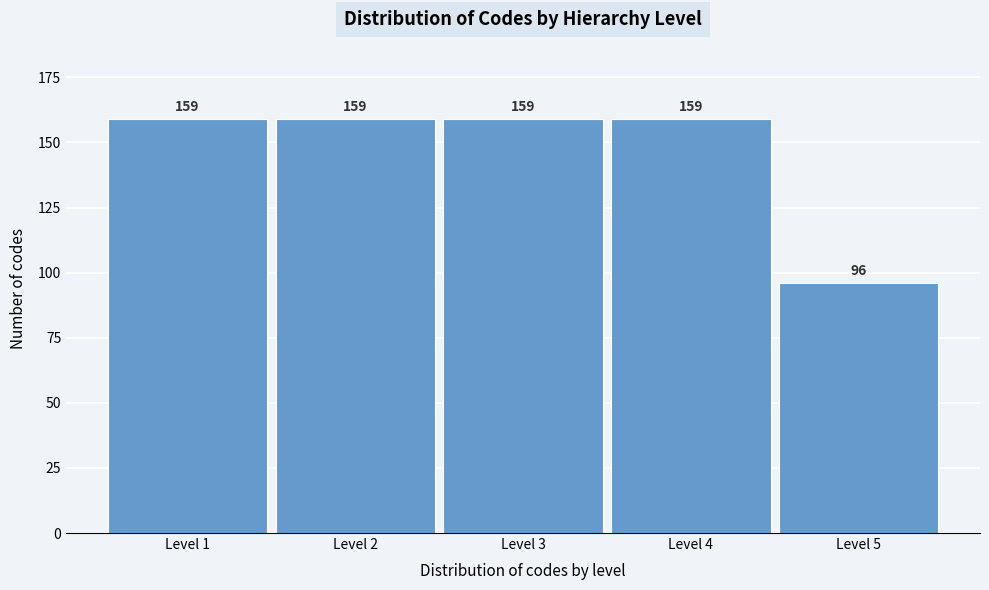

Reading right to left, list all the values displayed in this chart.

Level 5=96	Level 4=159	Level 3=159	Level 2=159	Level 1=159